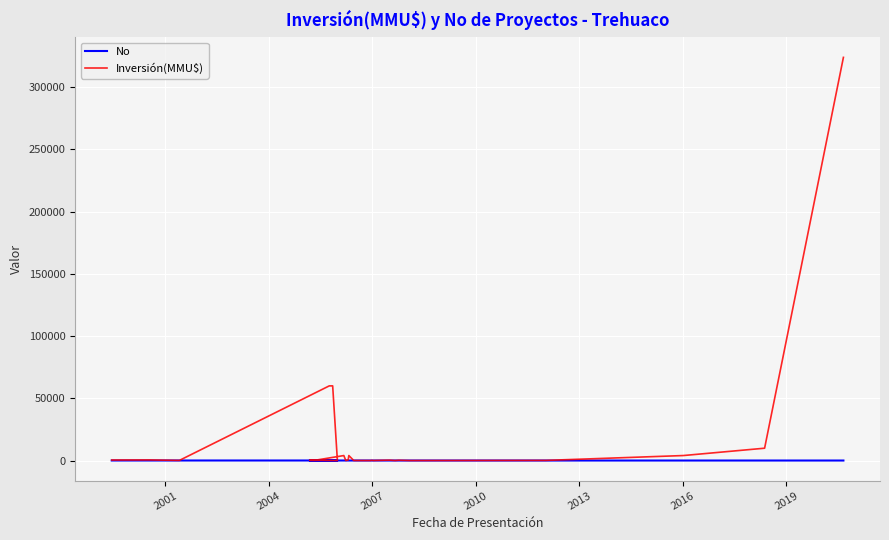

True or false: Inversión(MMU$) and No cross at least once.

True